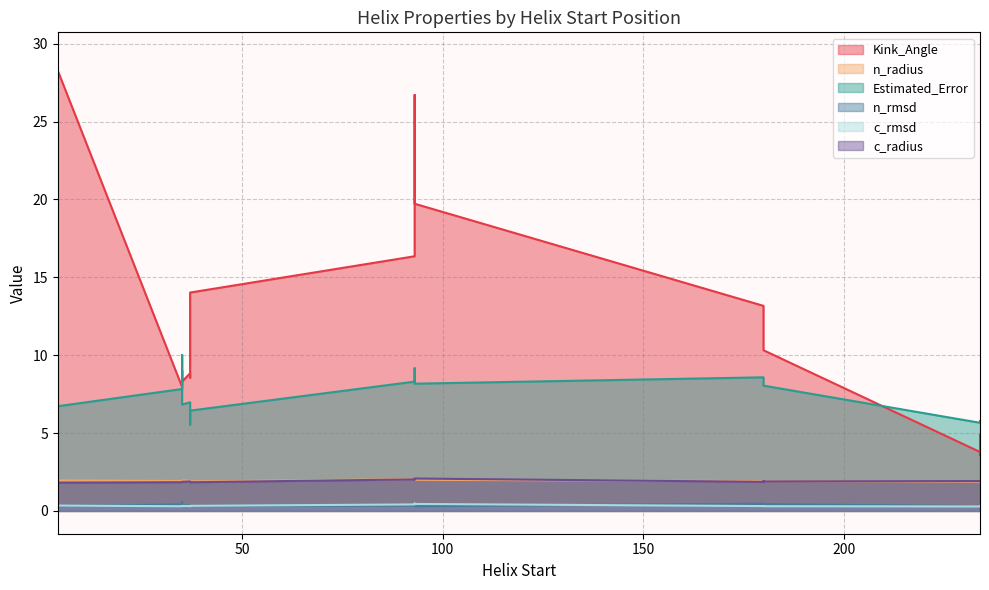

What is the value of the n_radius point at the 2nd from the left?

2.0